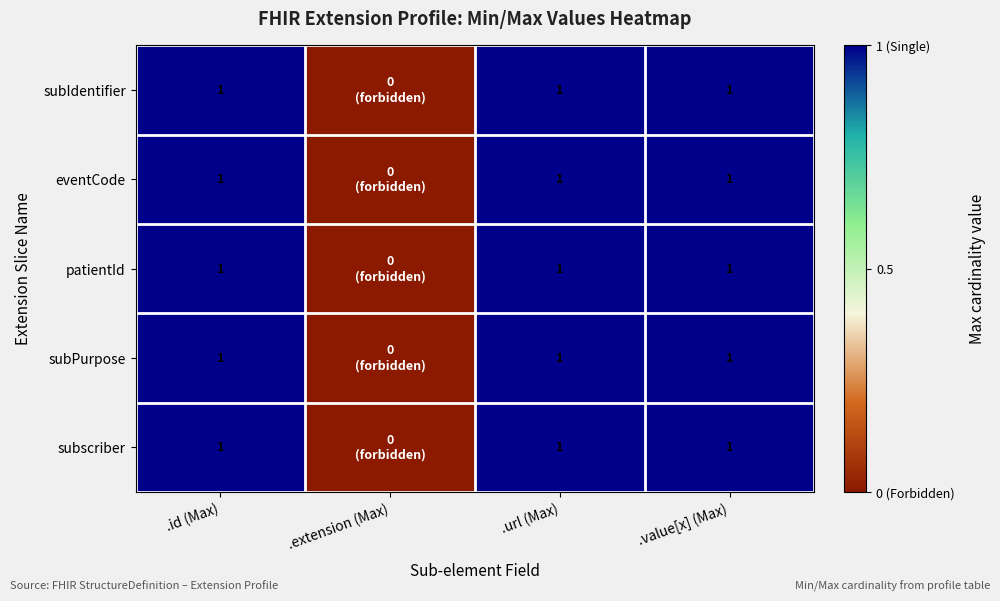

True or false: eventCode has a value of 1 at .value[x] (Max).

True